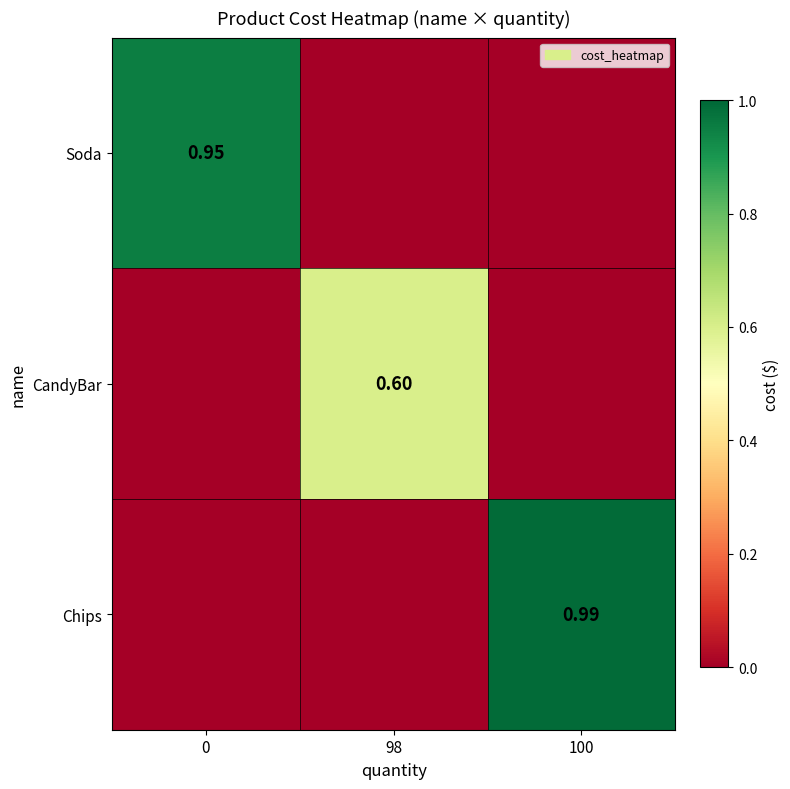

List the series in order of their peak value, highest first.

Chips, Soda, CandyBar